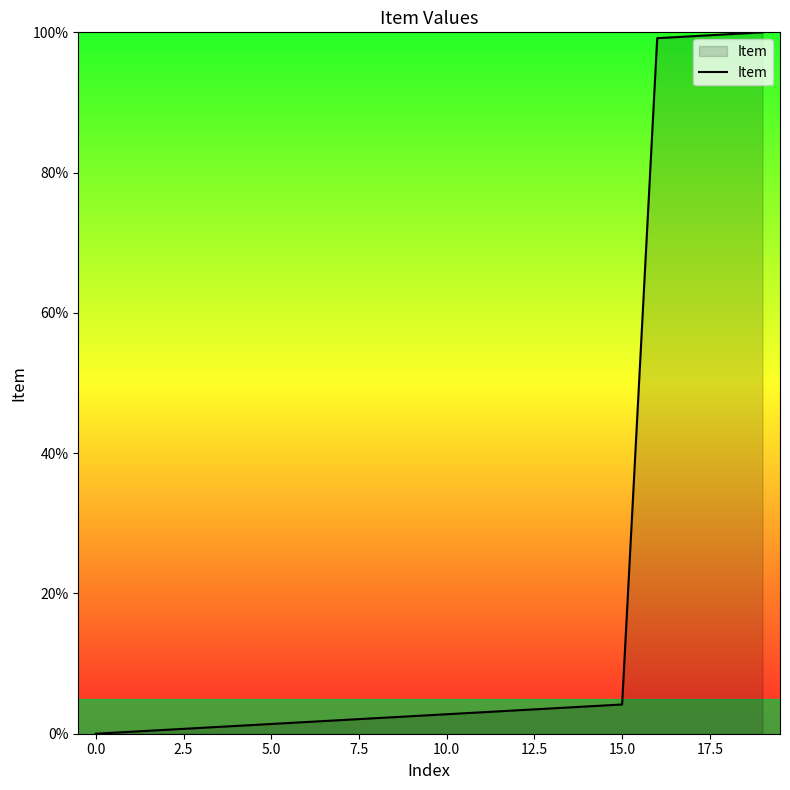

What is the greatest value displayed?

100.0